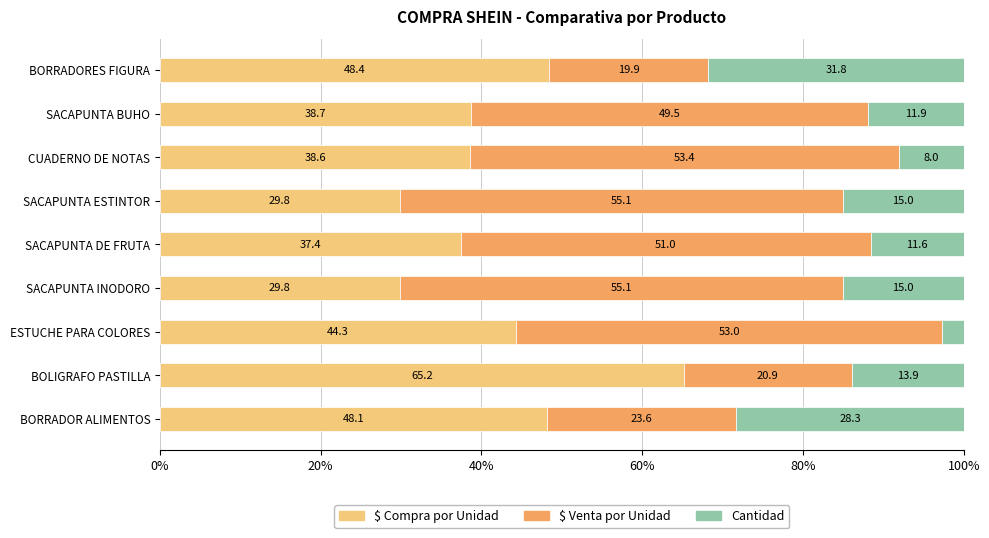

What are all the series names shown in the legend?

$ Compra por Unidad, $ Venta por Unidad, Cantidad